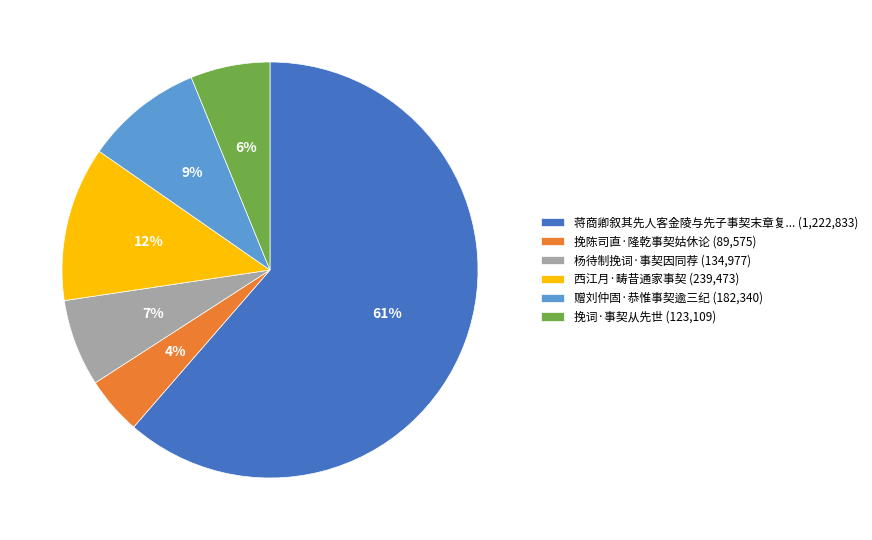

Count the number of slices in the pie.

6